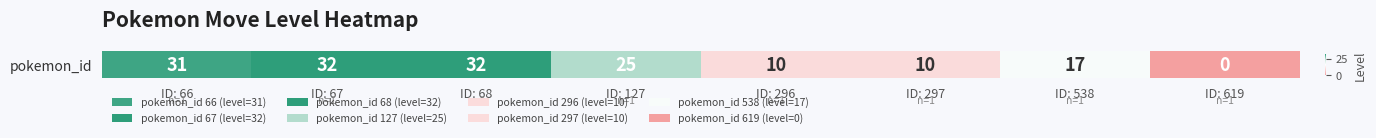

True or false: the data shows 25 at ID: 127.

True